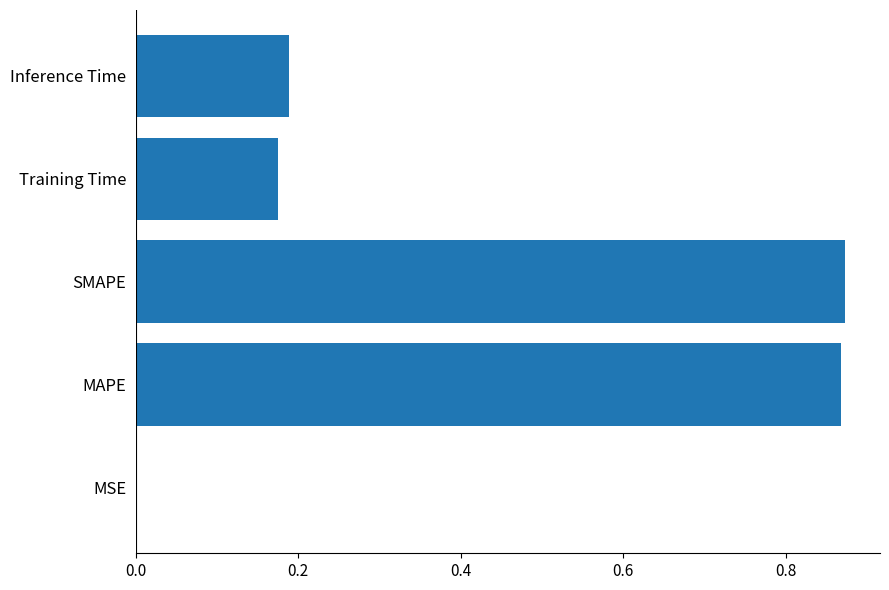

What is the sum of all values?

2.1